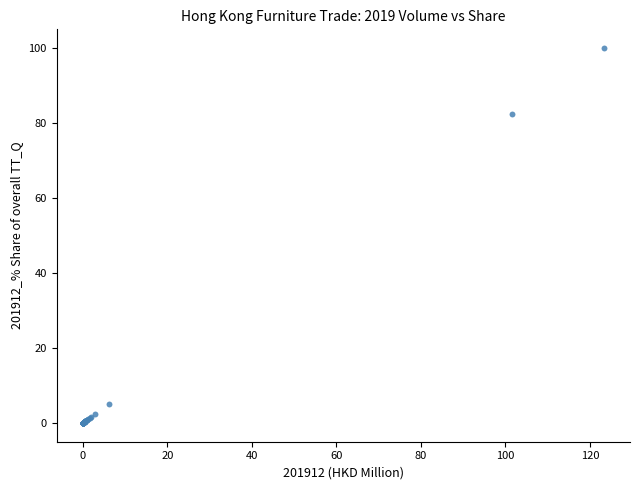

What Y value in the scatter plot is closest to 50?

82.3